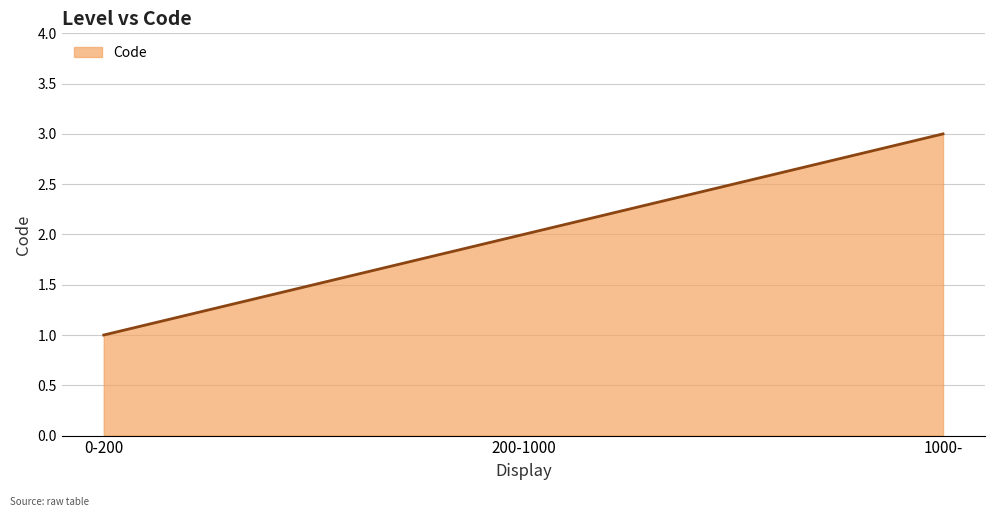

What position from the right is 1000-?

1